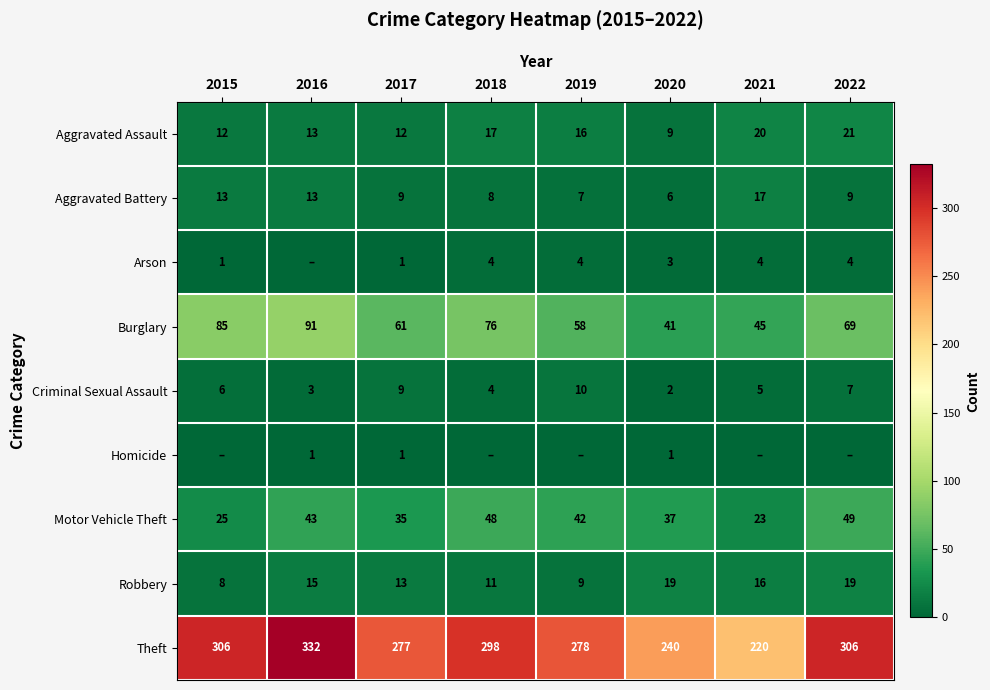

Is the value of Motor Vehicle Theft at 2018 greater than the value of Aggravated Battery at 2015?

Yes